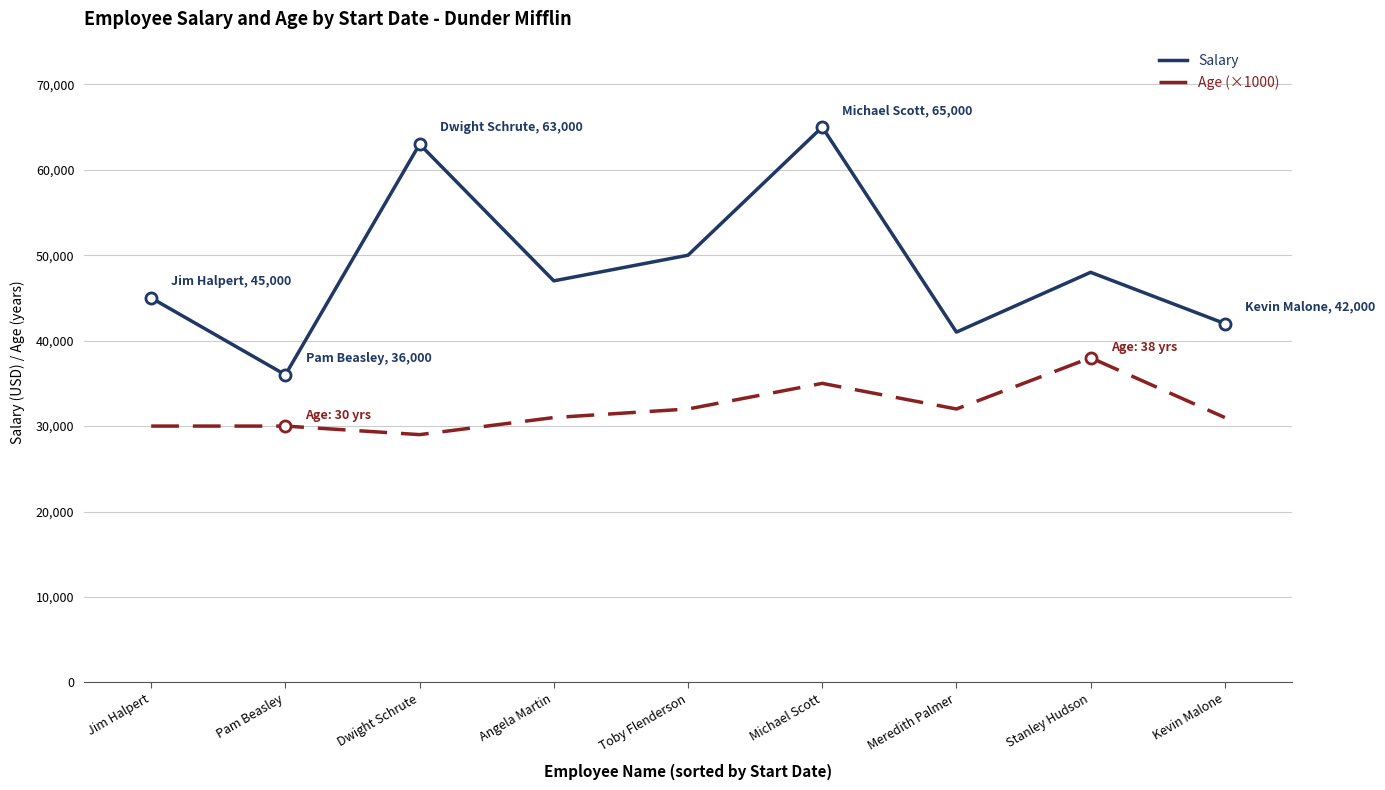

The Age (×1000) series shows 31000 at Angela Martin. True or false?

True